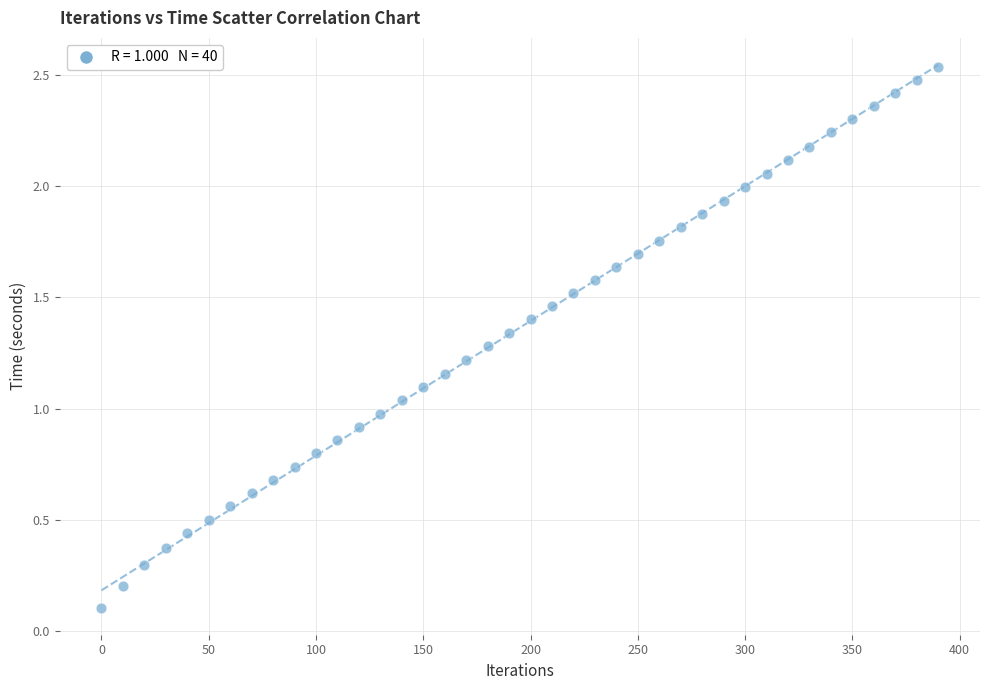

What is the range of X values (max minus min)?

390.0